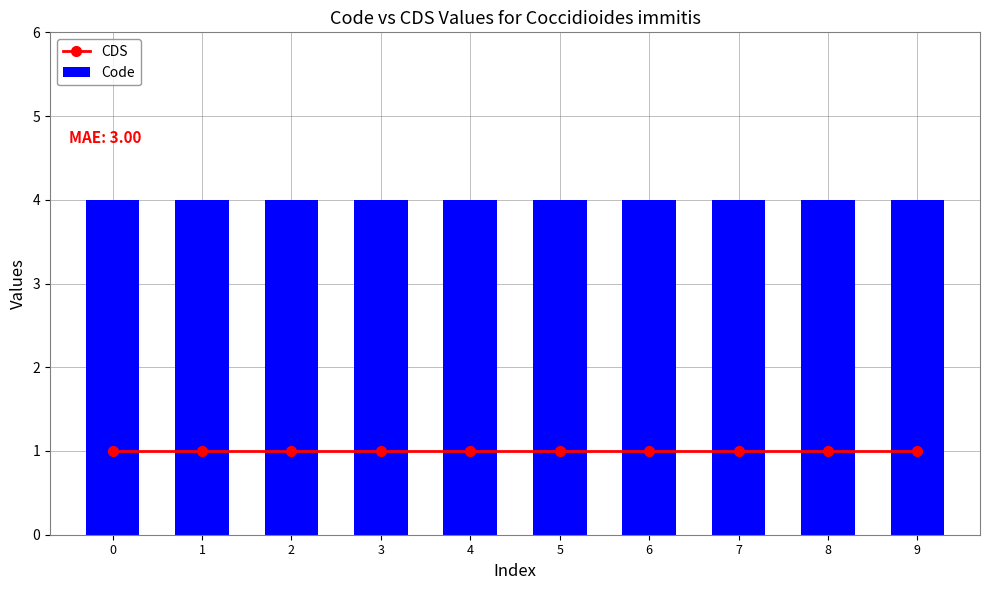

Reading left to right, extract all data points from this chart.

CDS: 1	1	1	1	1	1	1	1	1	1
Code: 4	4	4	4	4	4	4	4	4	4